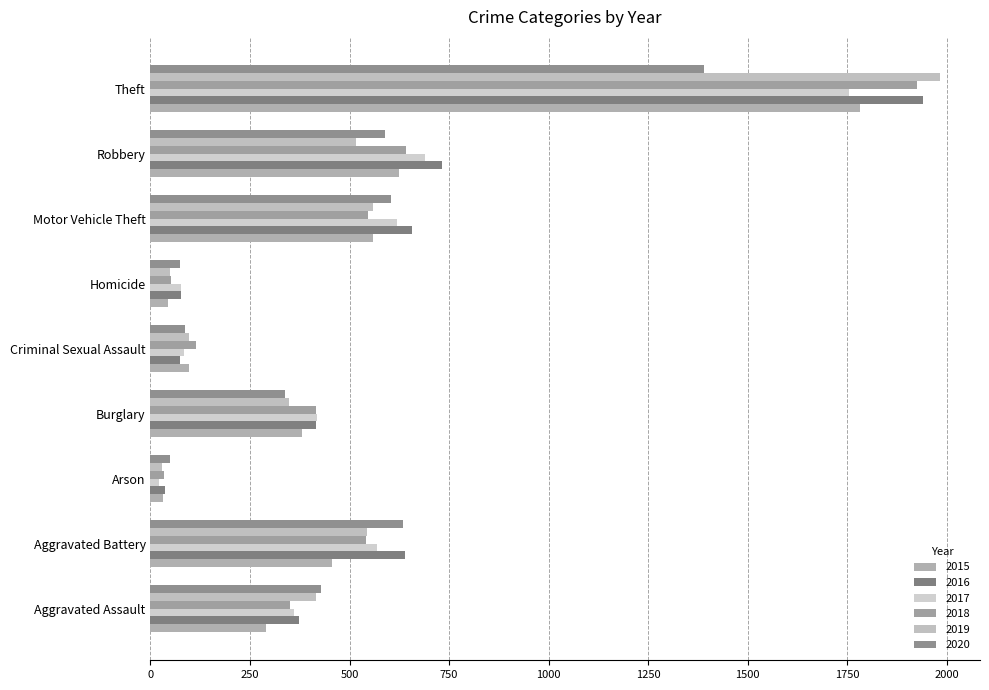

What is the value of the 2020 bar at the 3rd from the left?

50